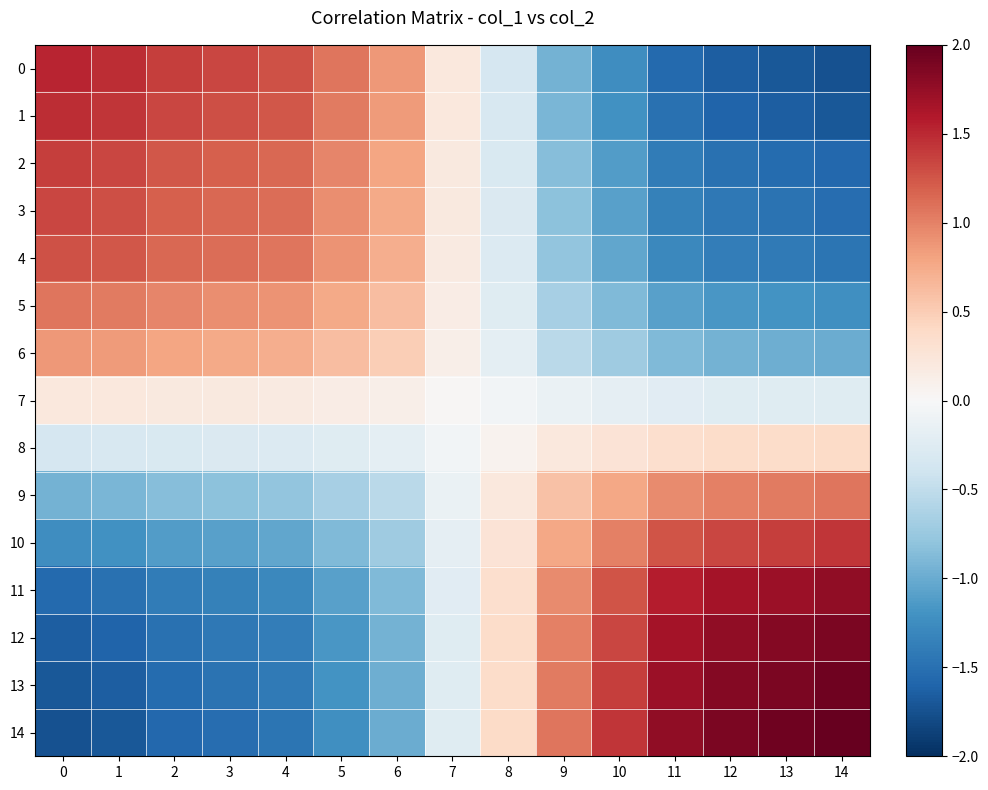

At how many categories does at least one series exceed 0?

15